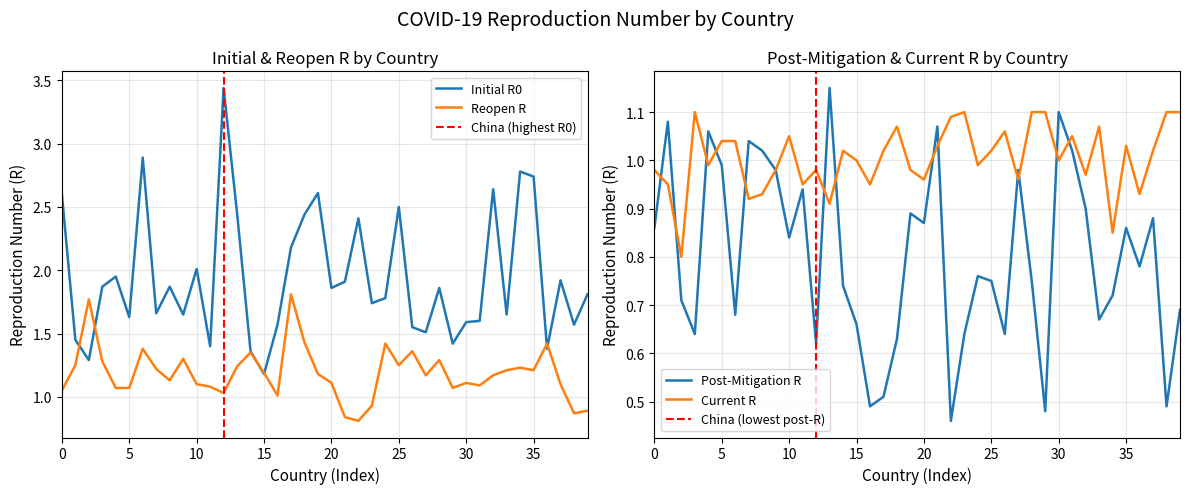

The Initial R0 series shows 1.6 at 30. True or false?

True